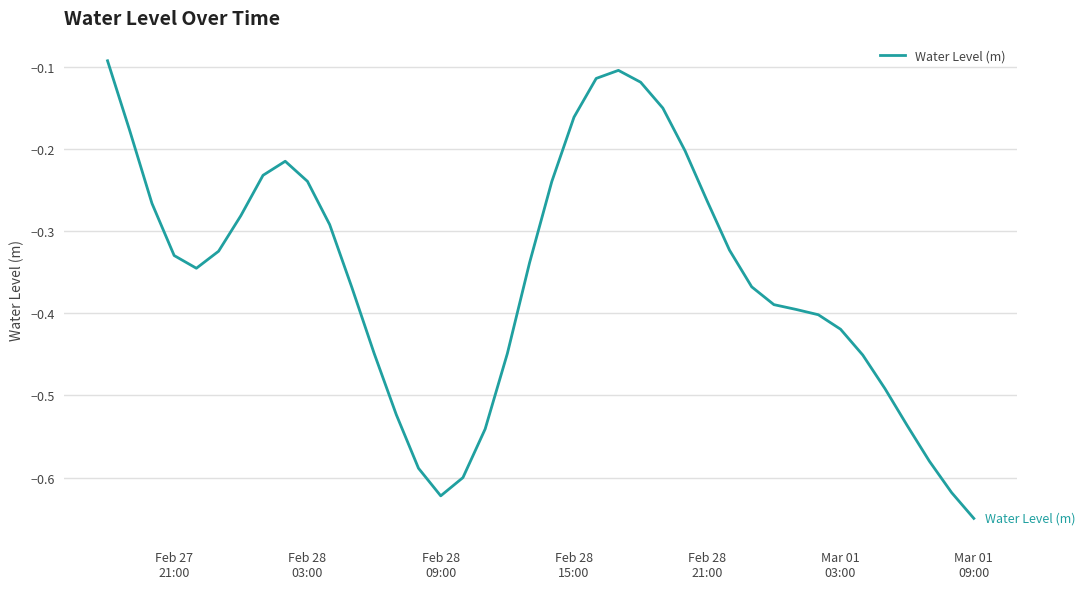

What is the difference between the maximum and minimum values?

0.6